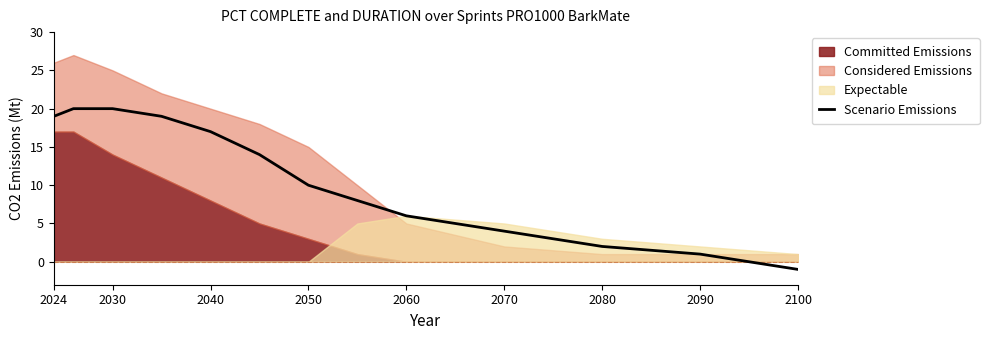

What is the highest value of the Scenario Emissions series?

20